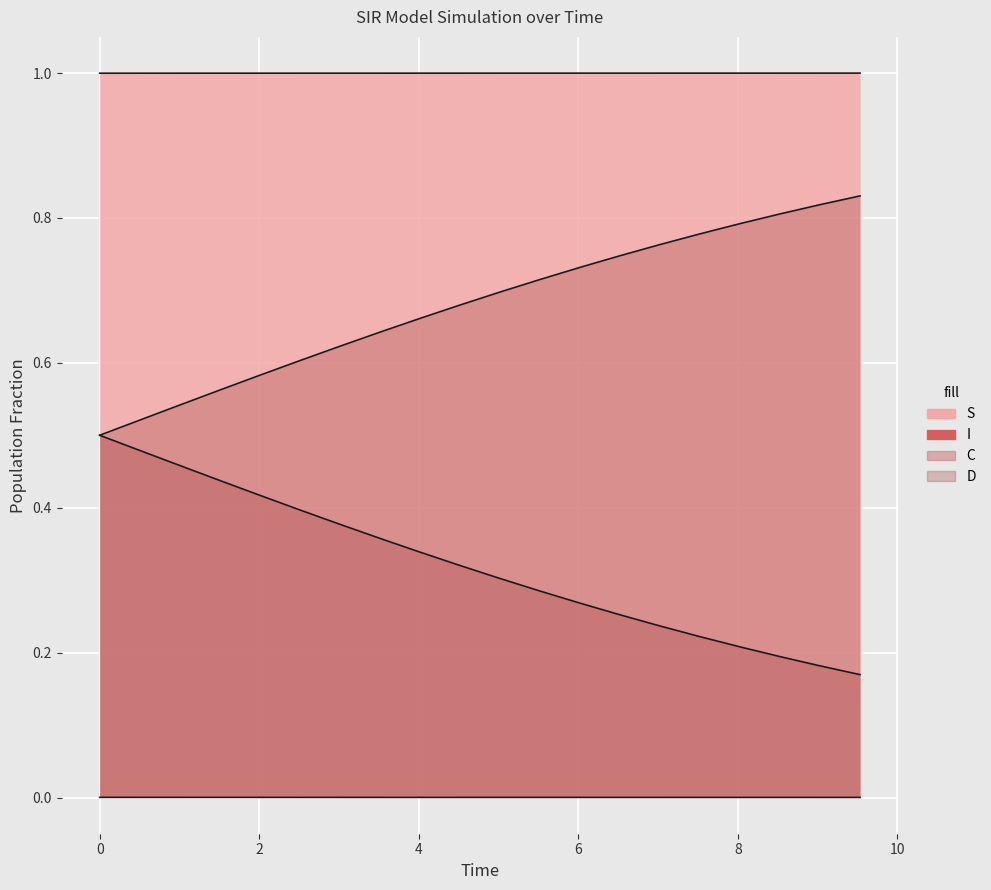

Which series has the widest spread of values?

C